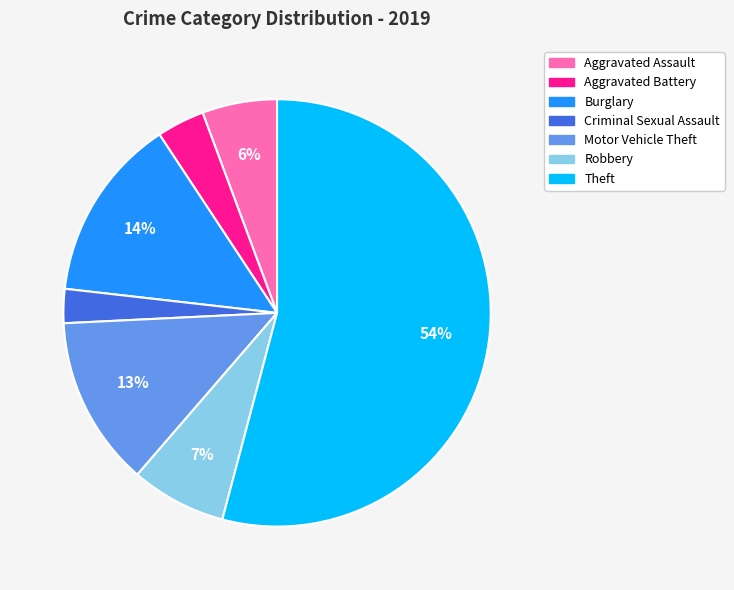

Is the sum of Burglary and Criminal Sexual Assault greater than half?

No